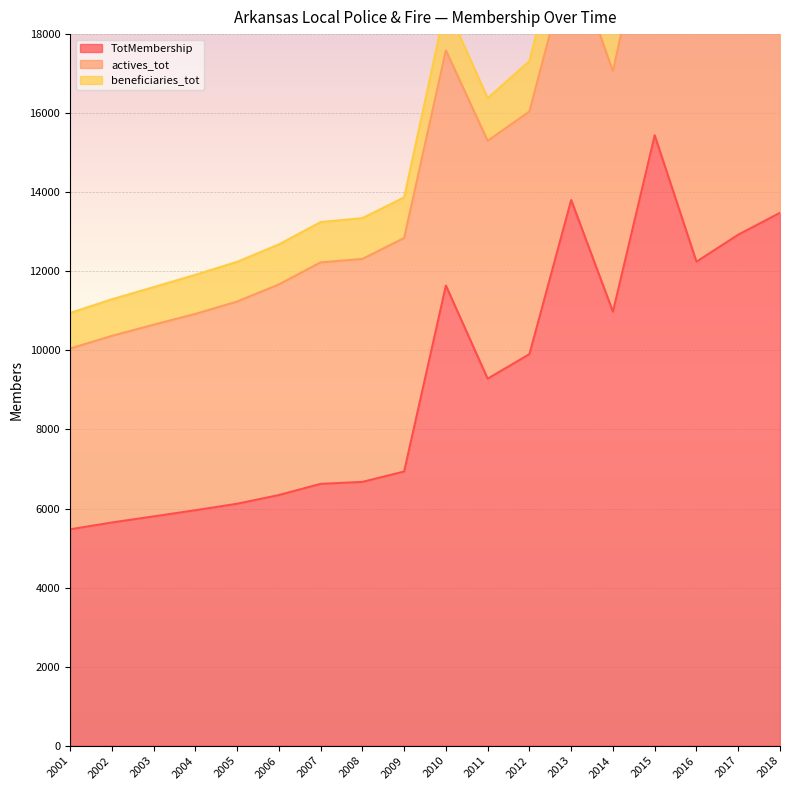

List the series in order of their peak value, lowest first.

beneficiaries_tot, actives_tot, TotMembership